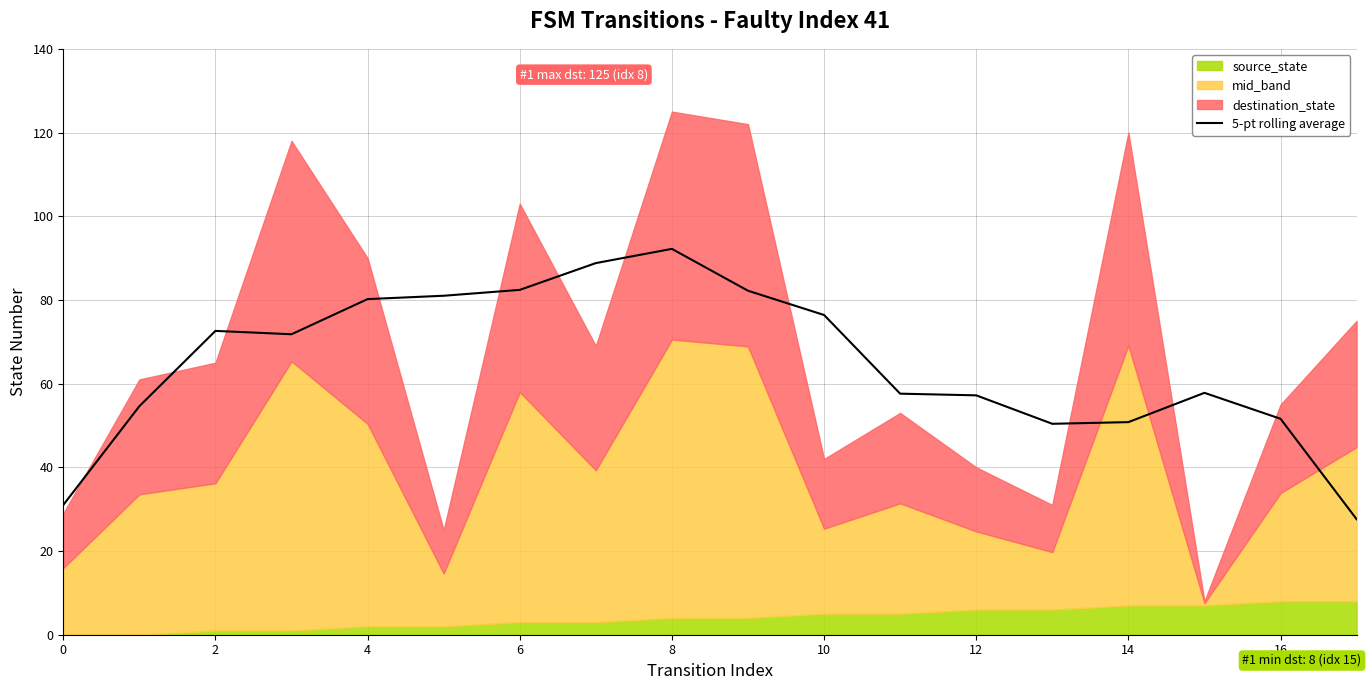

Is it true that 5-pt rolling average equals 51.6 at 16?

True